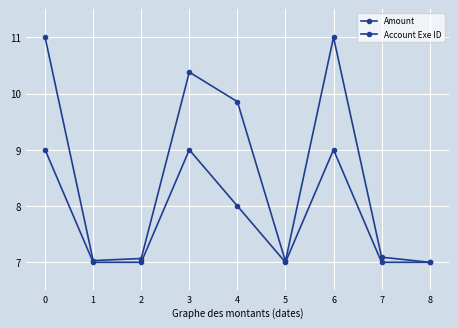

What is the smallest value displayed?

7.0